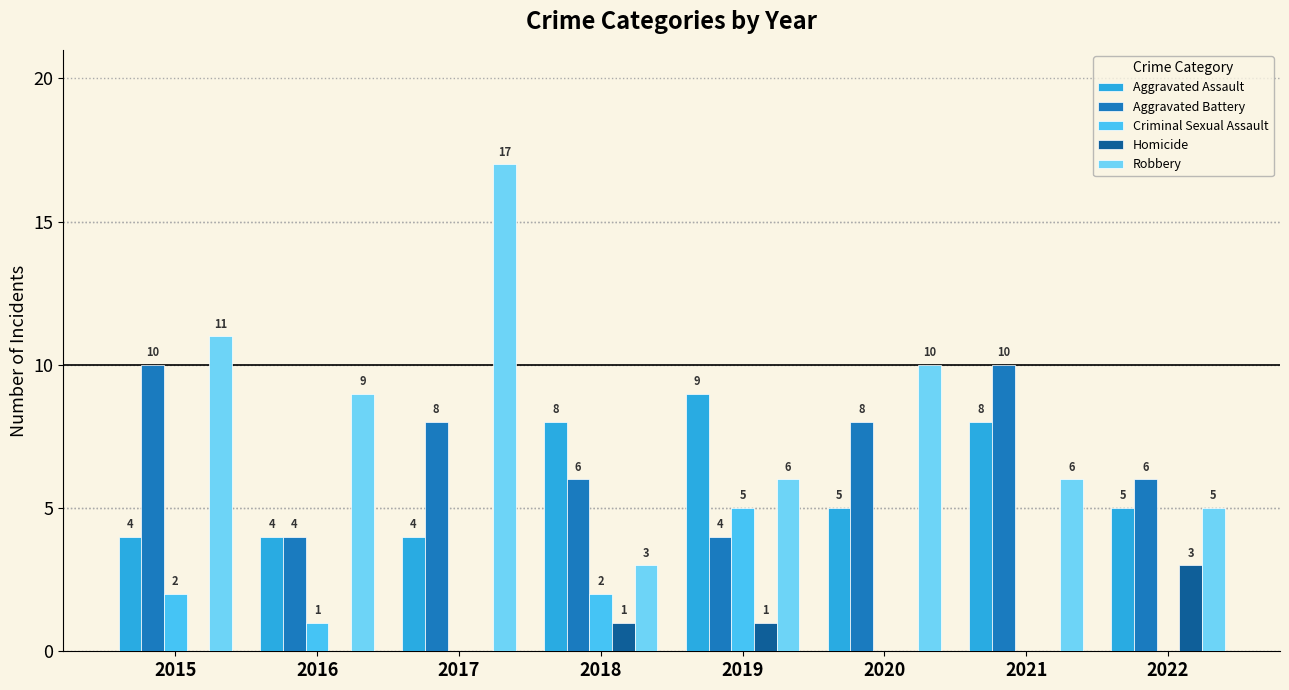

At which category is the sum across all series the highest?

2017